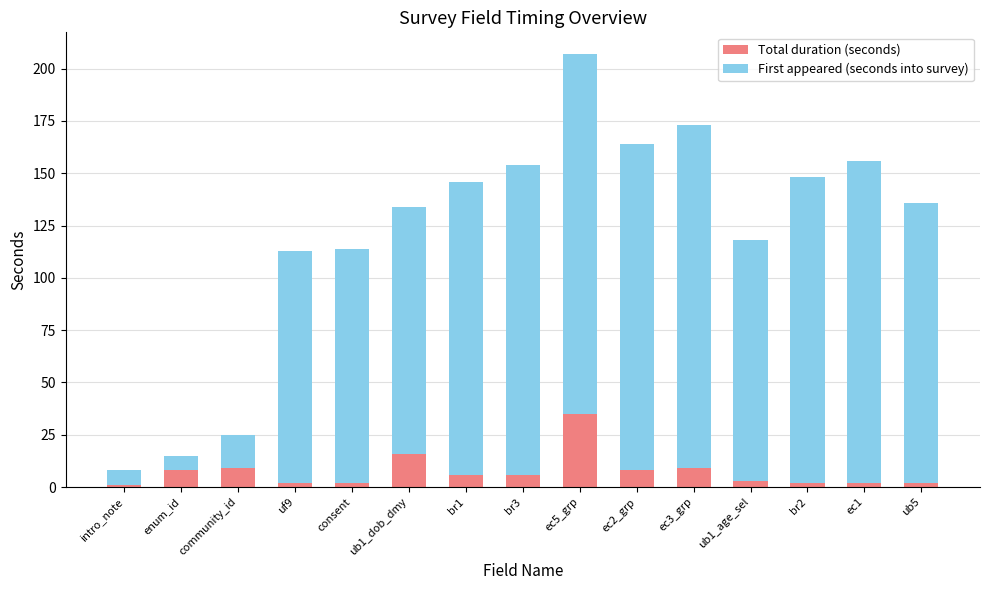

At which label does Total duration (seconds) reach its peak?

ec5_grp